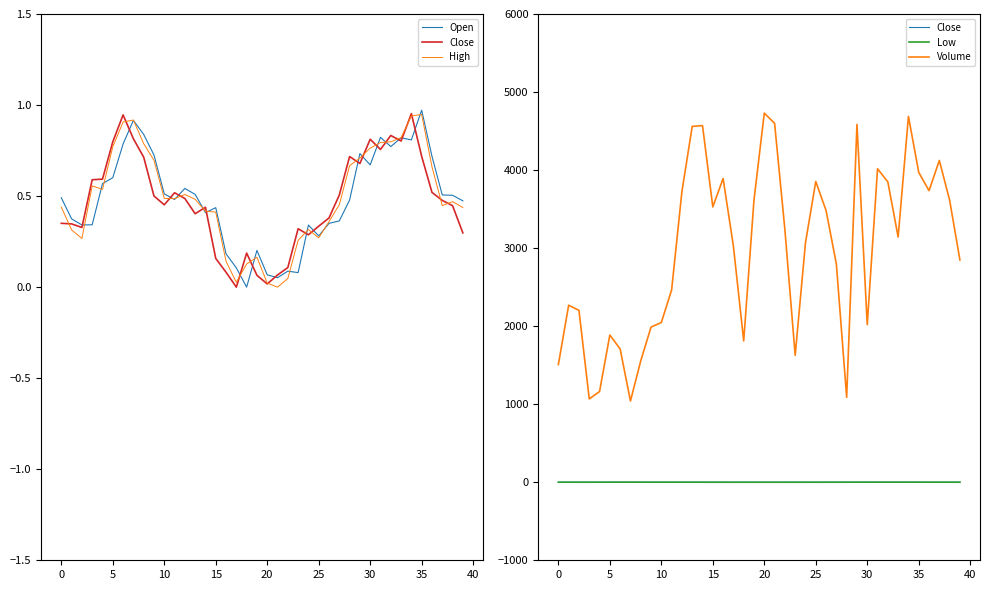

How many categories are shown in the chart?

40